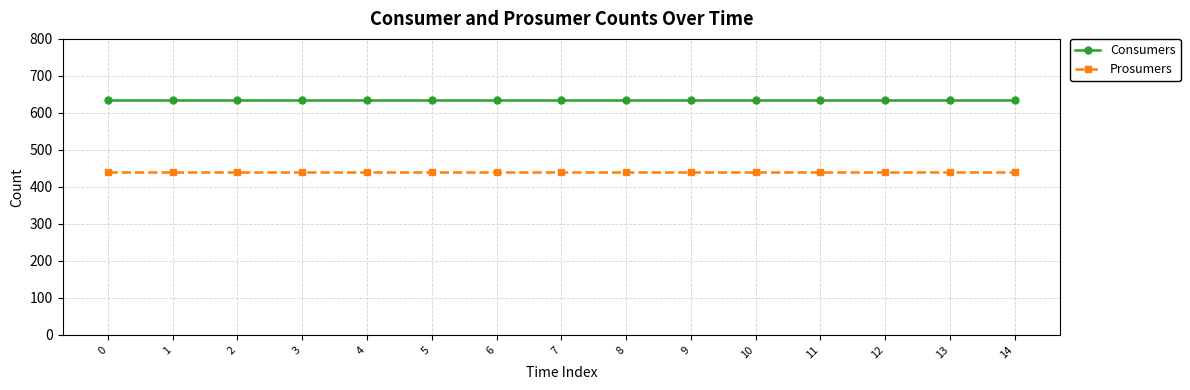

What is the total value across all series at 4?

1075